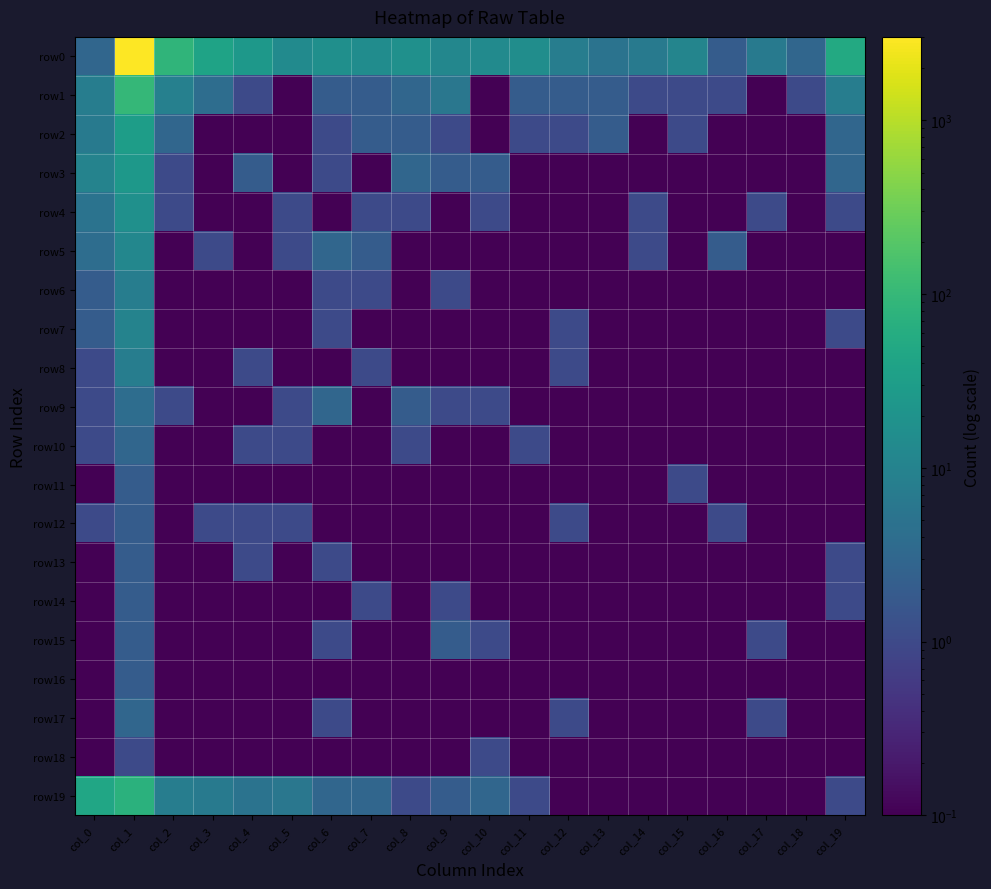

At how many categories does at least one series exceed 1992?

1